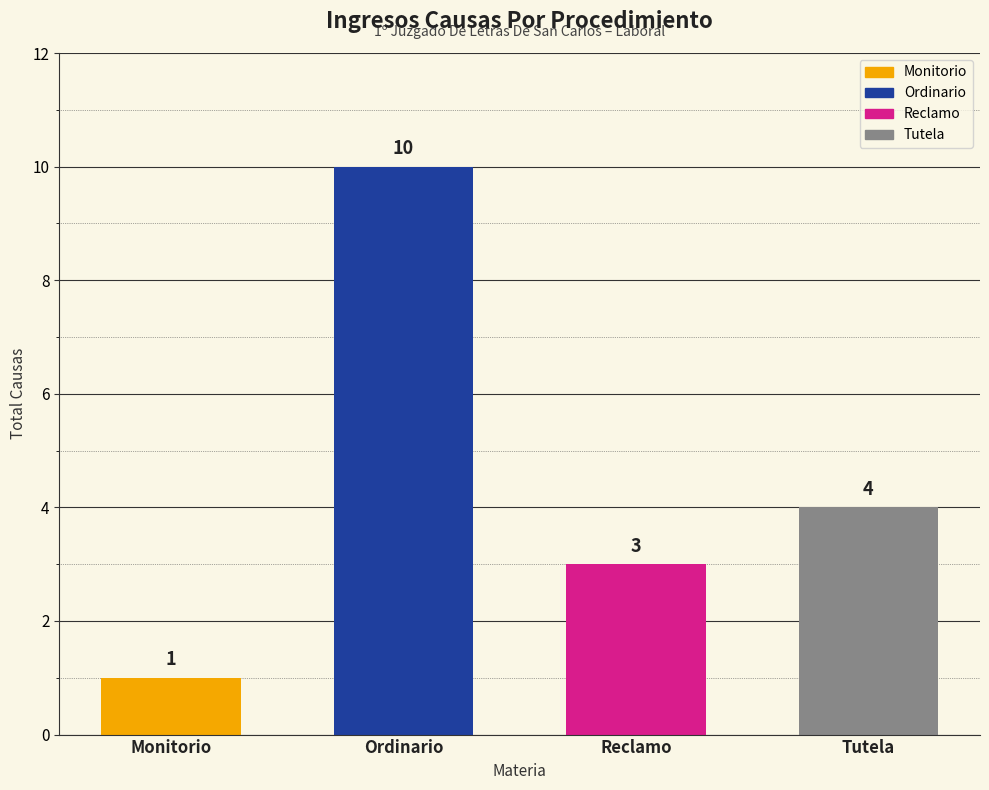

Rank the categories by value from highest to lowest.

Ordinario, Tutela, Reclamo, Monitorio